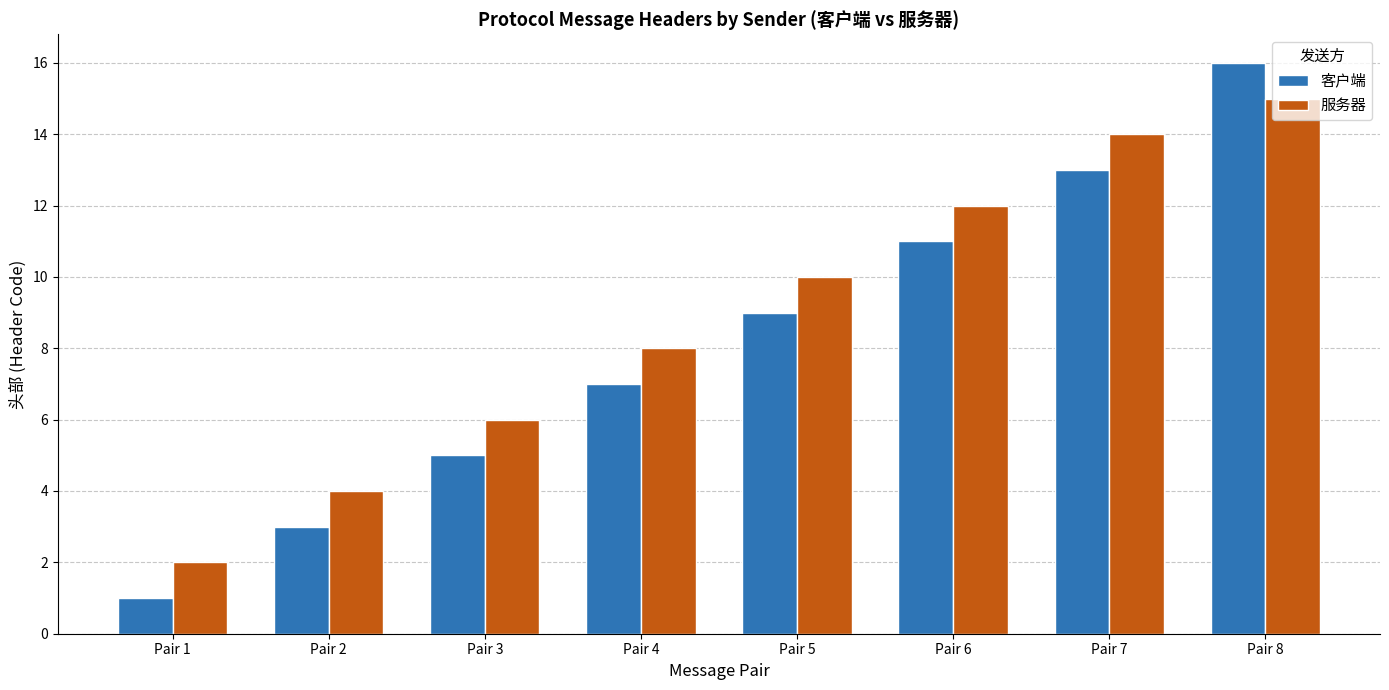

List the labels in order of 客户端 value, largest first.

Pair 8, Pair 7, Pair 6, Pair 5, Pair 4, Pair 3, Pair 2, Pair 1